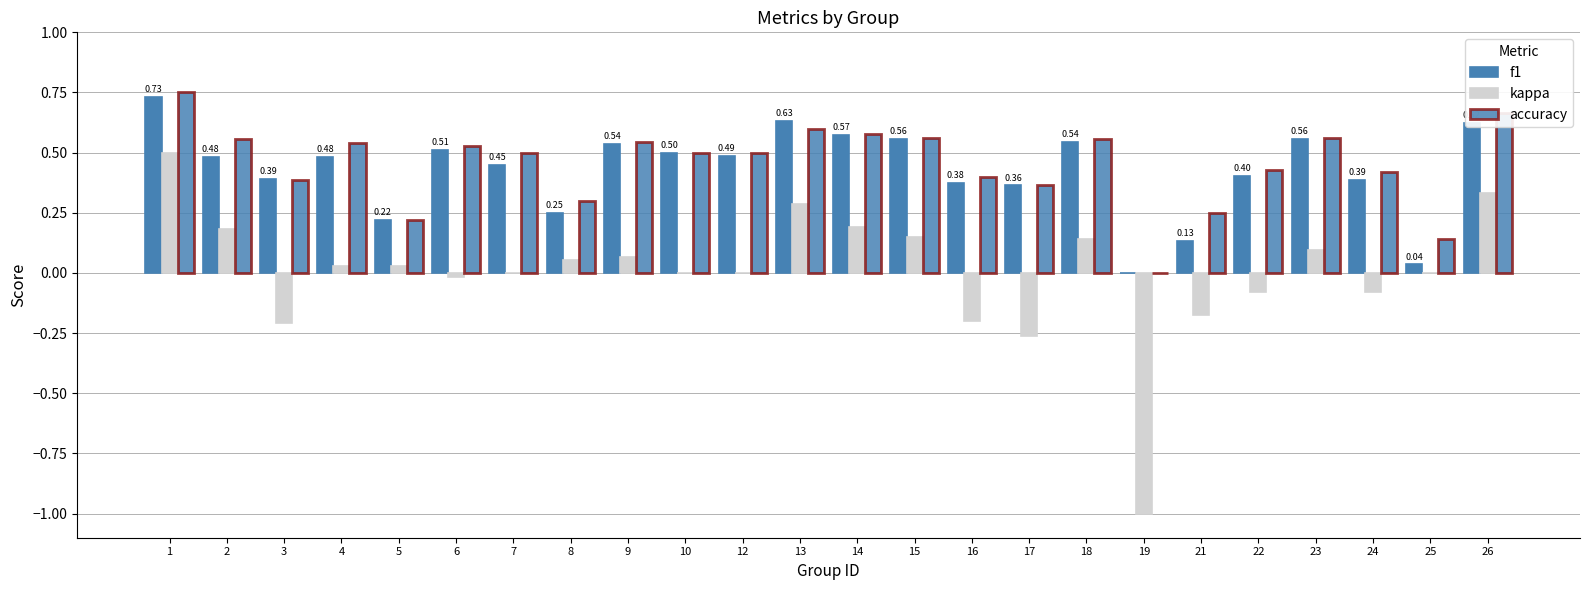

How many series are shown in this chart?

3